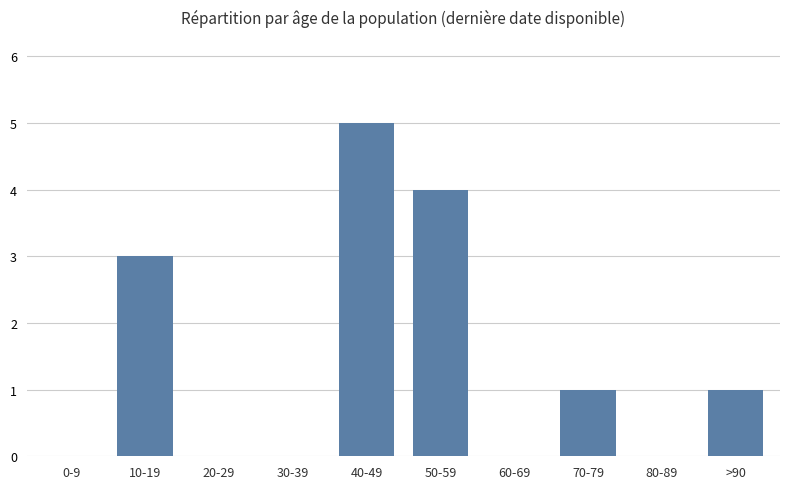

The chart shows a value of 0 at 80-89. True or false?

True